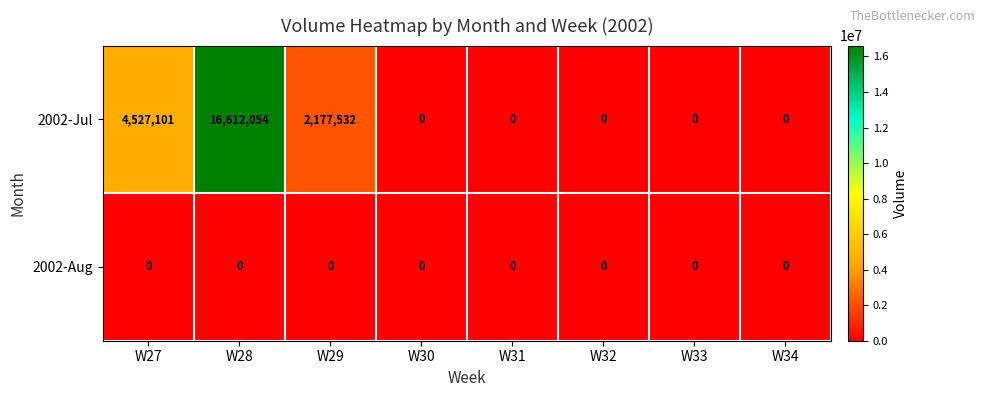

Rank the series by their maximum value, from lowest to highest.

2002-Aug, 2002-Jul